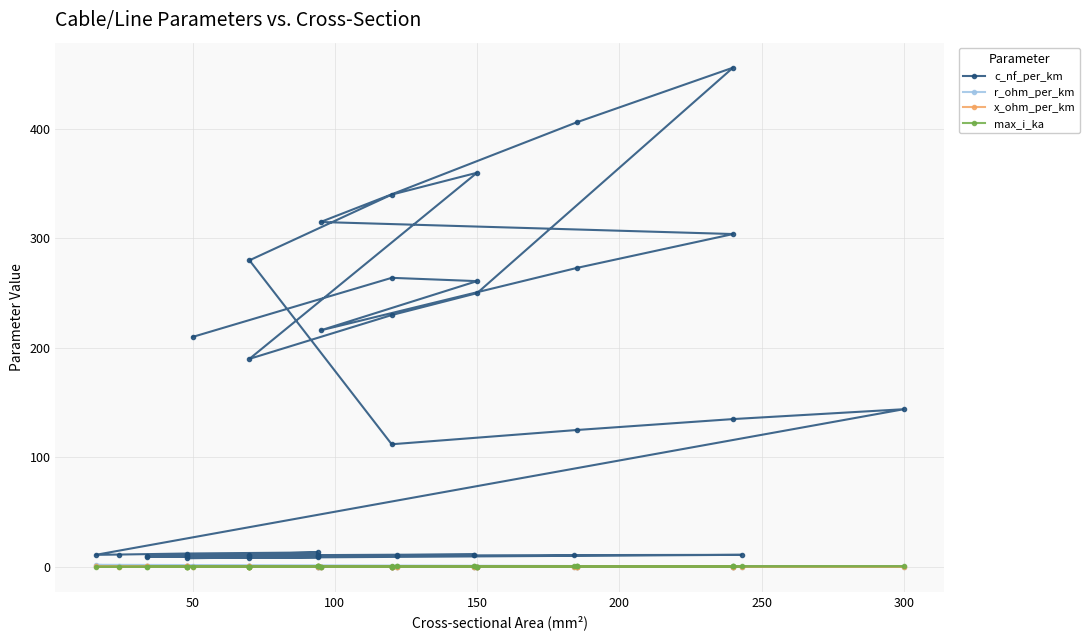

What is the average value of the max_i_ka series?

0.3